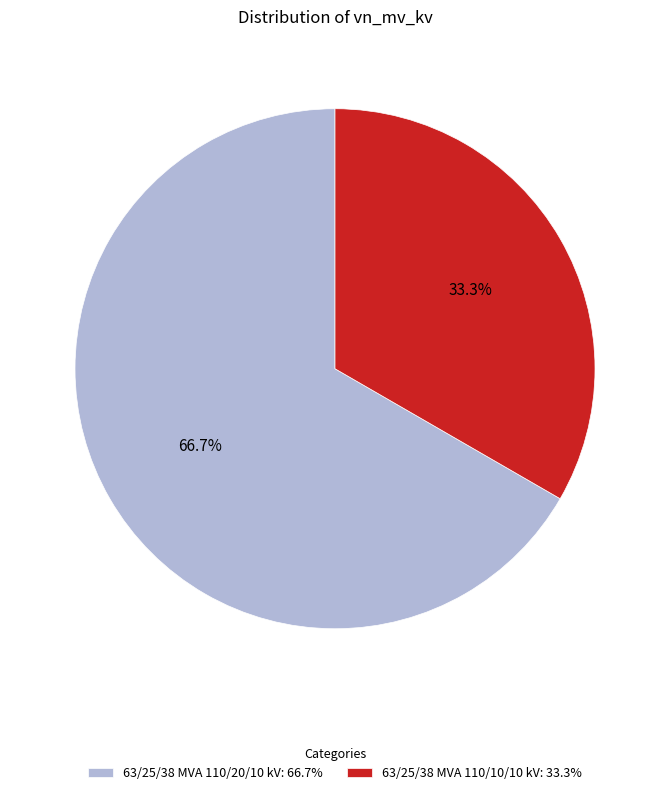

Is there a majority slice in this chart?

Yes